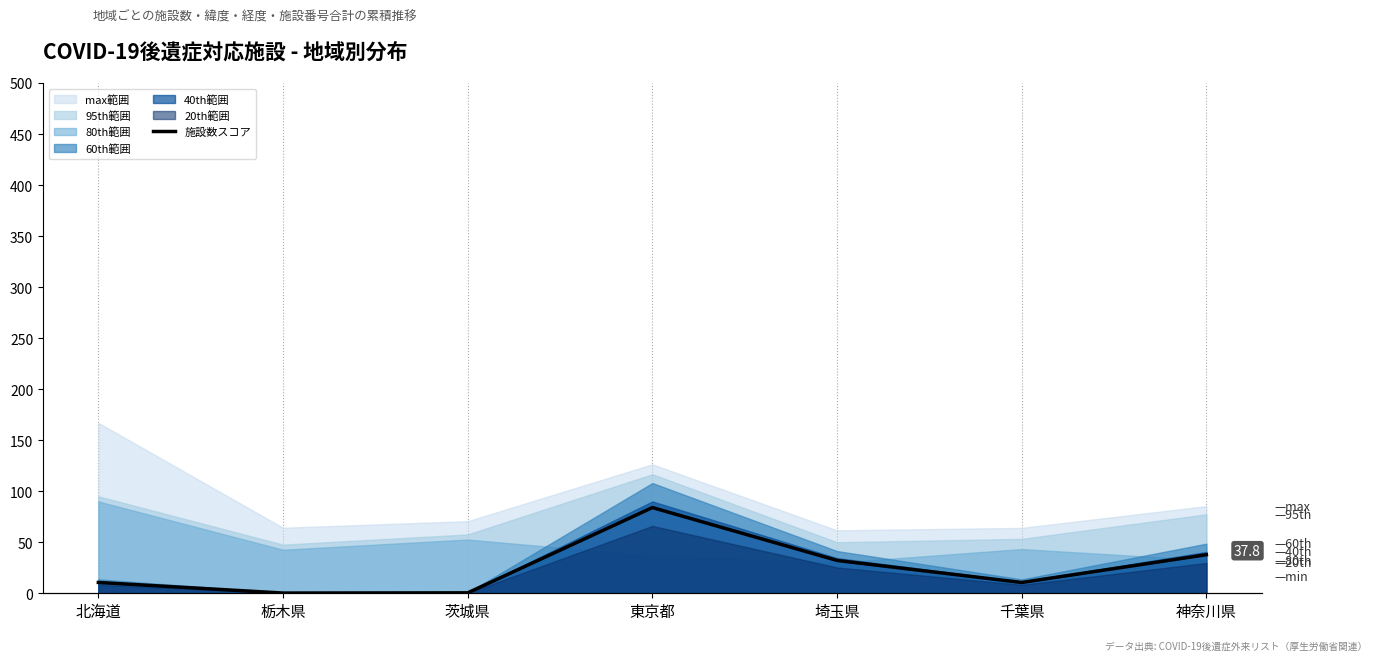

How many data points are less than 10?

2